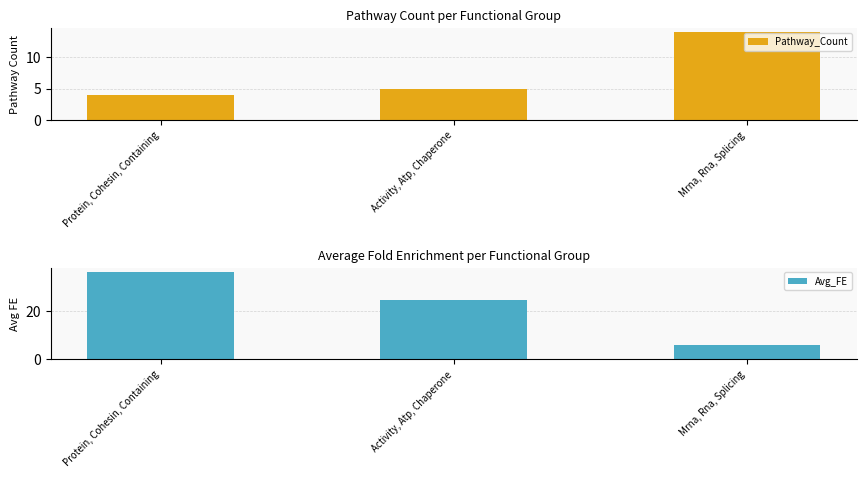

At which label does Pathway_Count reach its minimum?

Protein, Cohesin, Containing